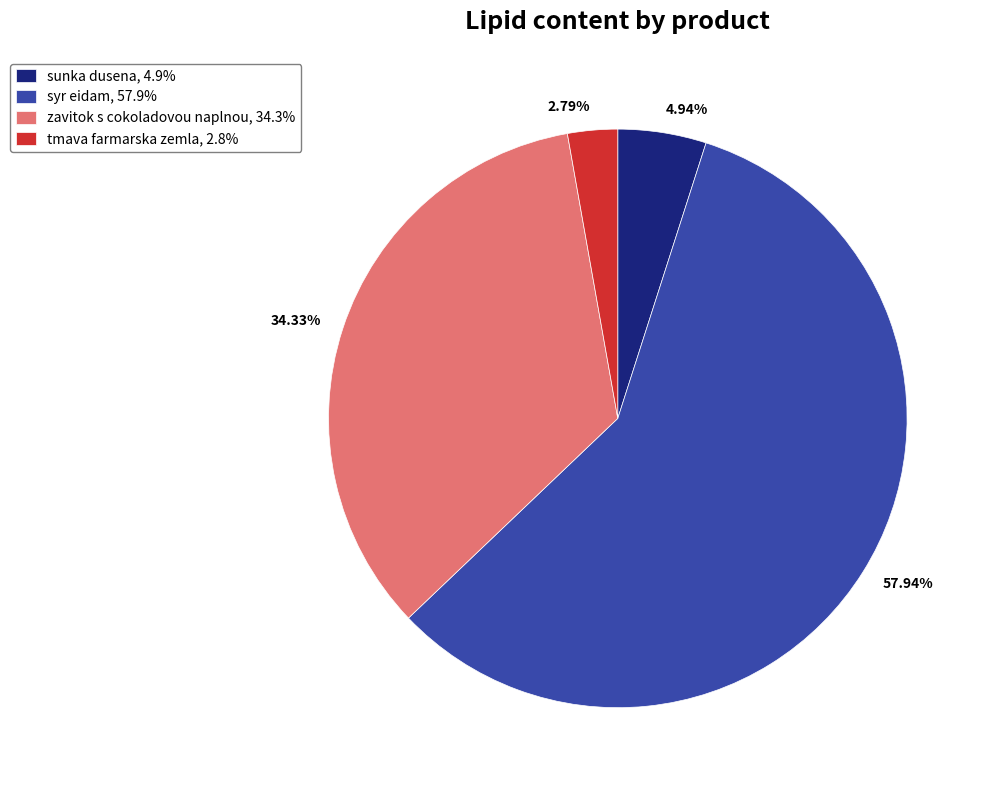

What is the ratio of the value at 34.33% to the value at 57.94%?

0.6